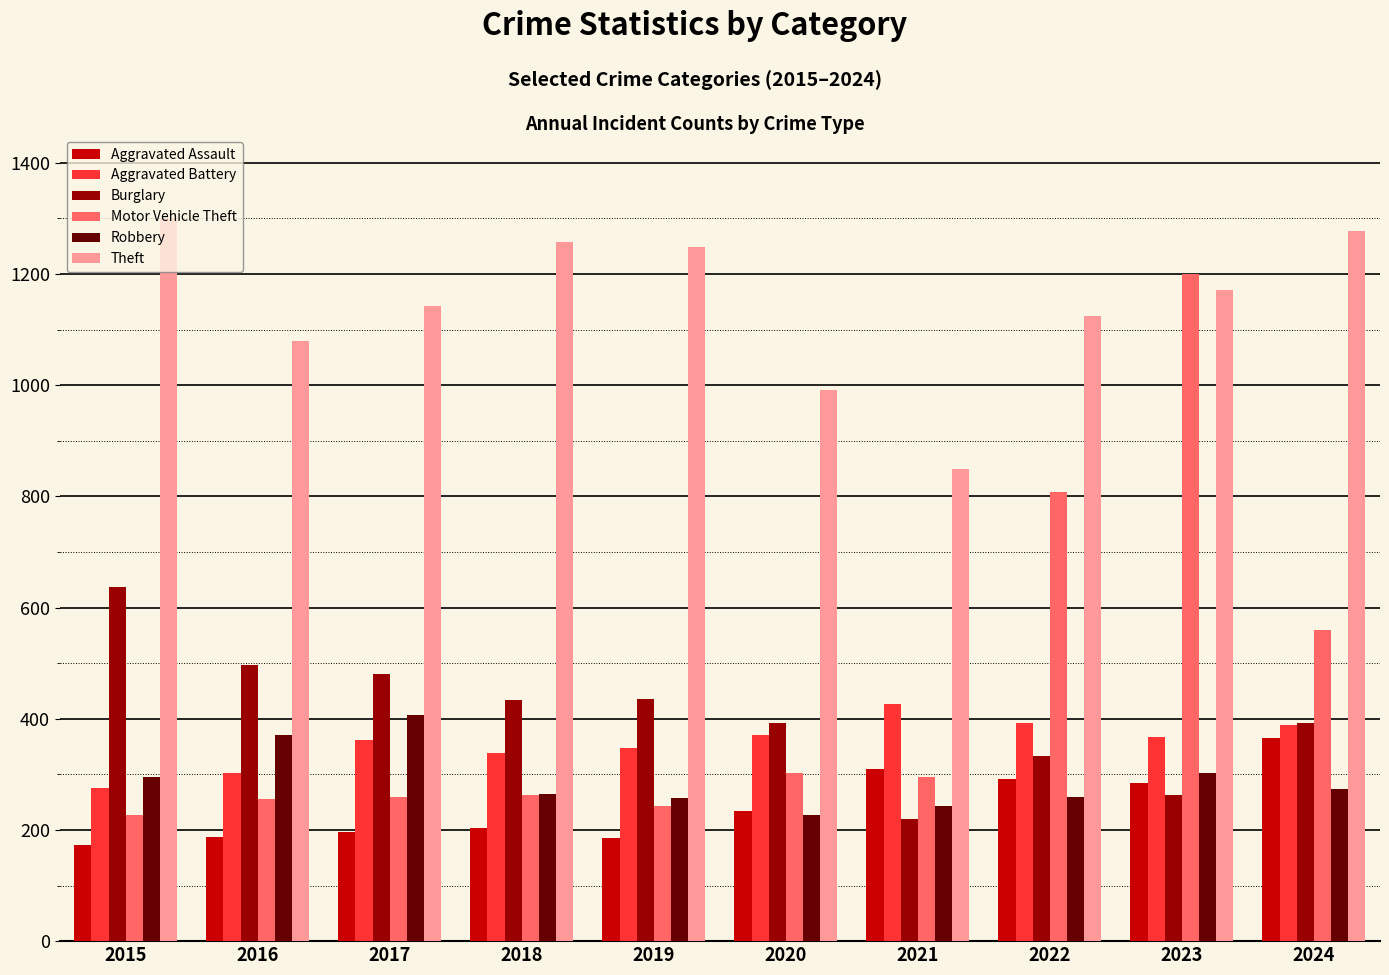

How many data points in Aggravated Battery are less than 368?

5